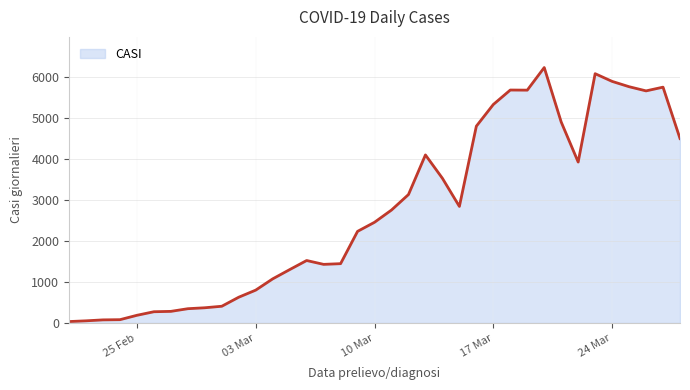

Reading left to right, what are all the values shown in this chart?

36	54	77	82	189	276	285	350	373	410	631	804	1079	1305	1527	1433	1450	2239	2461	2760	3138	4106	3535	2848	4808	5338	5691	5688	6240	4909	3932	6090	5902	5772	5670	5761	4506